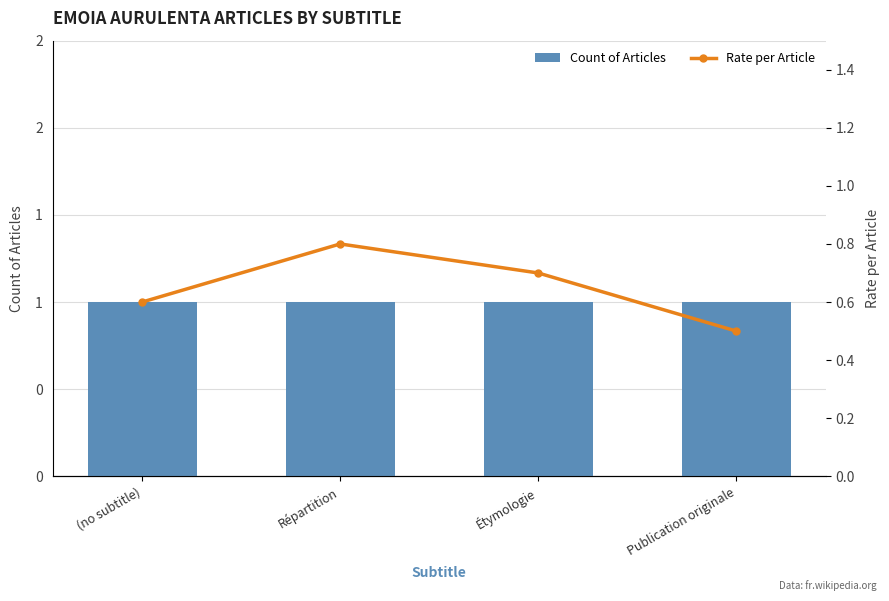

At which label is Count of Articles closest to 1?

(no subtitle)